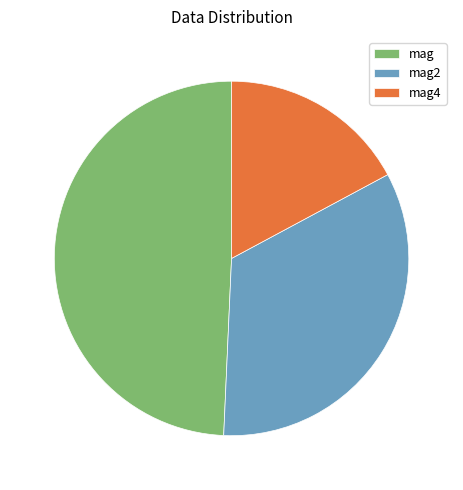

True or false: mag4 accounts for 1% of the total.

False